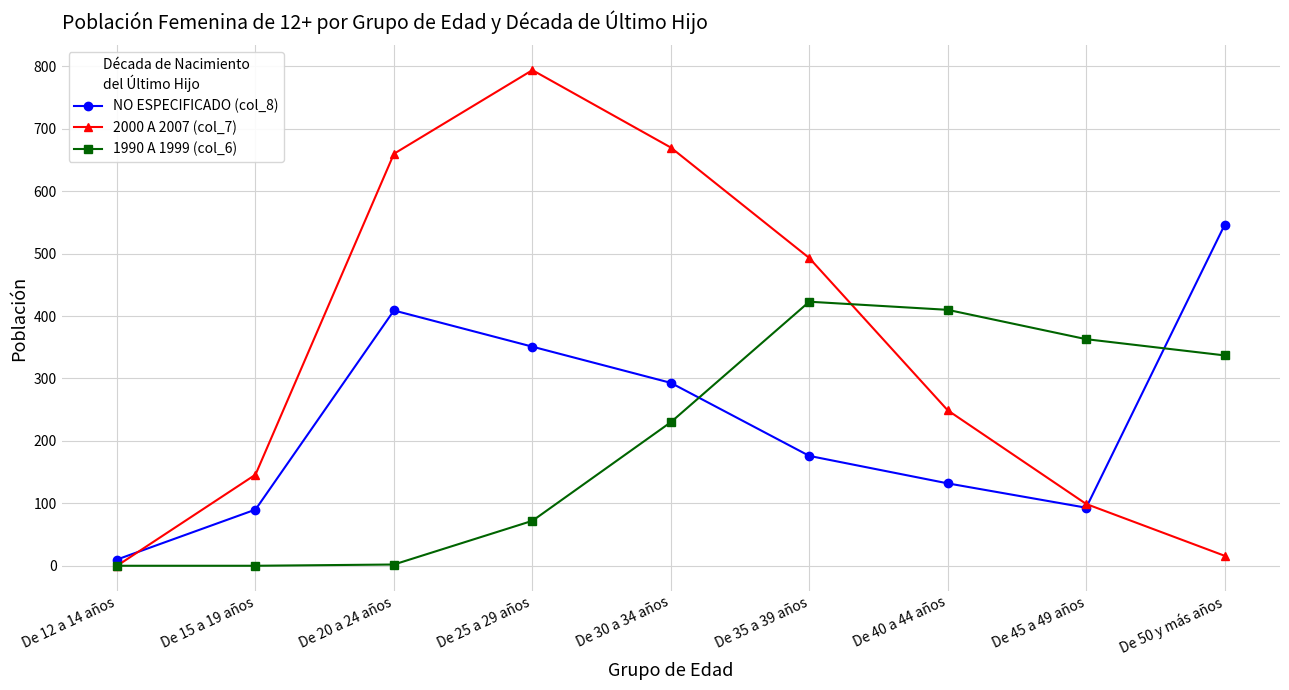

What is the approximate value of NO ESPECIFICADO (col_8) at De 25 a 29 años, to the nearest 10?

350